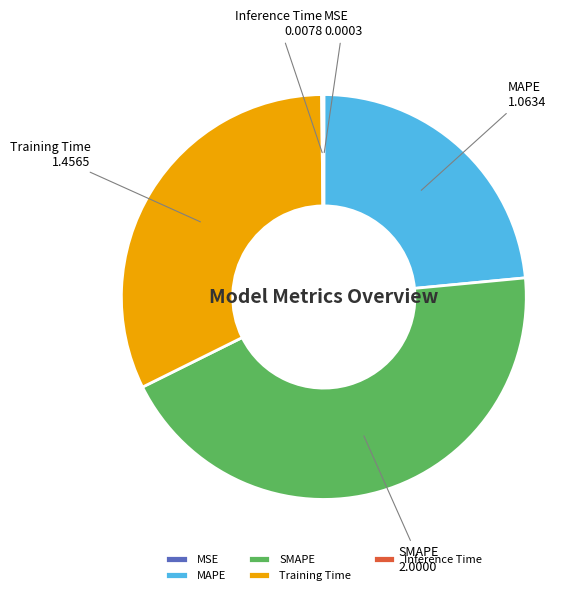

Is MAPE the majority of the pie?

No